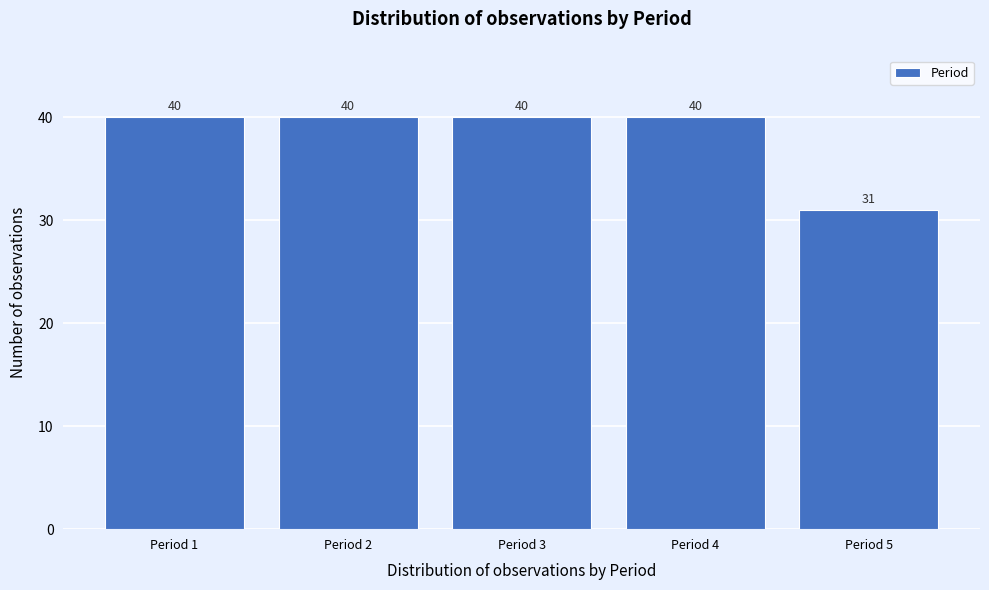

Reading left to right, transcribe all the data shown in this chart.

Period 1=40	Period 2=40	Period 3=40	Period 4=40	Period 5=31